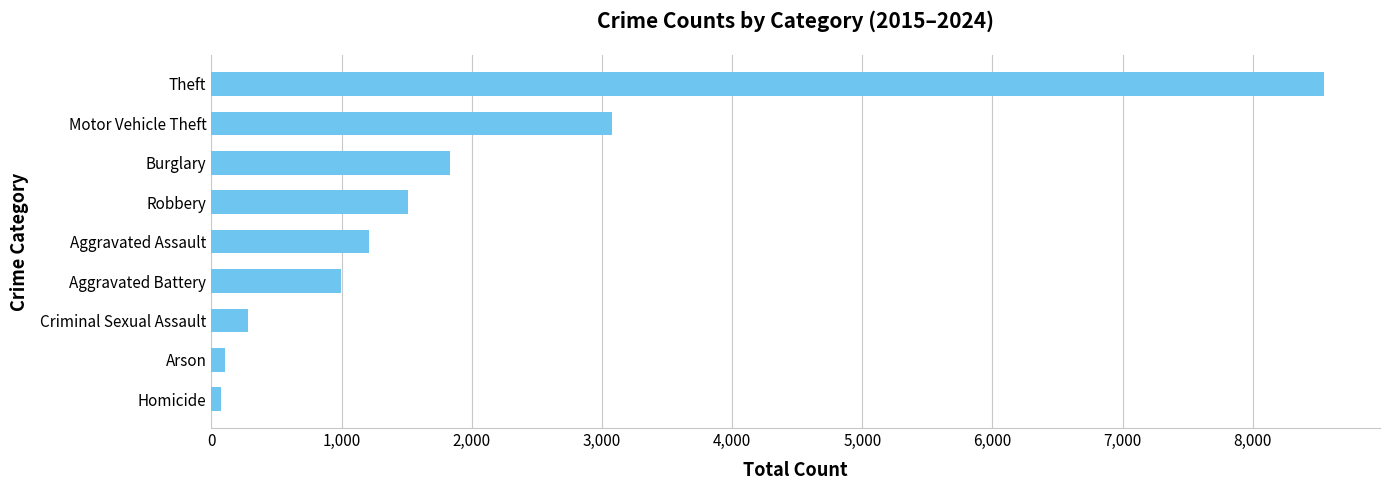

What is the average value?

1960